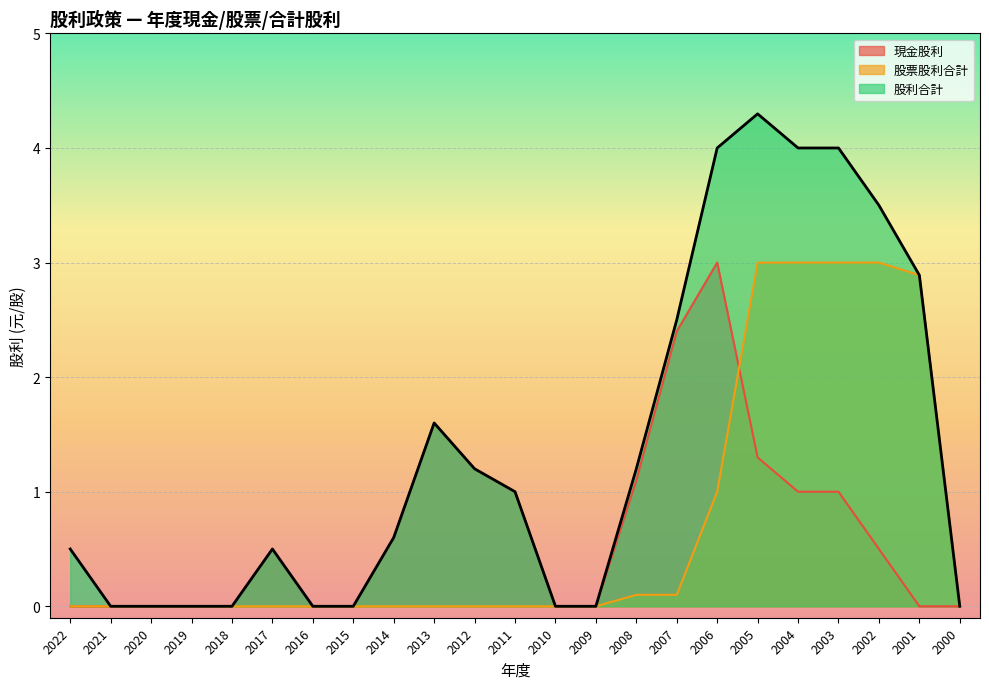

Is it true that 現金股利 equals 0.6 at 2014?

True